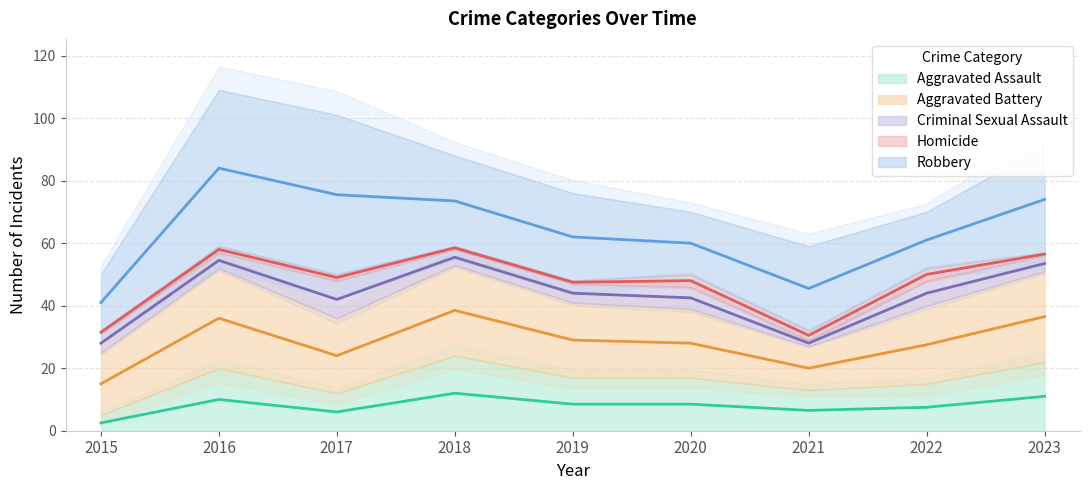

Which series has the largest total across all categories?

Robbery